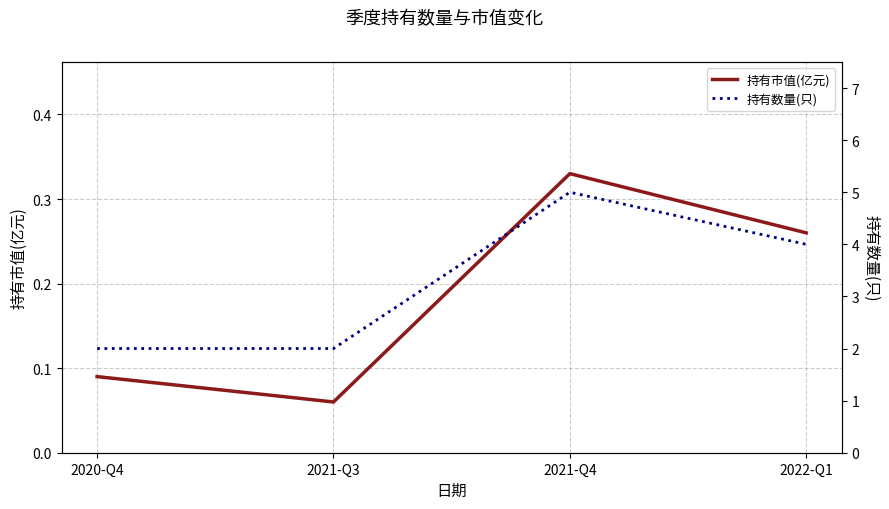

True or false: 持有数量(只) has more than 1 points higher than both neighbors.

False